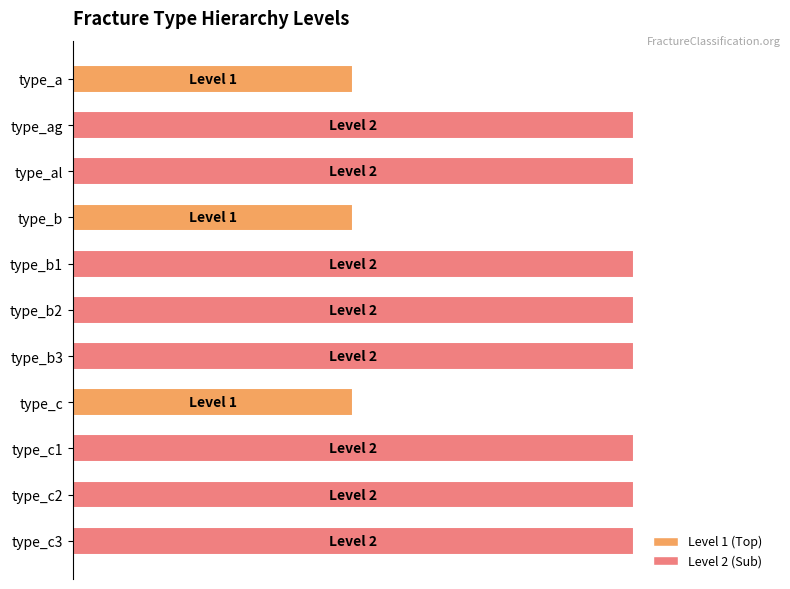

Are the bars horizontal?

Yes